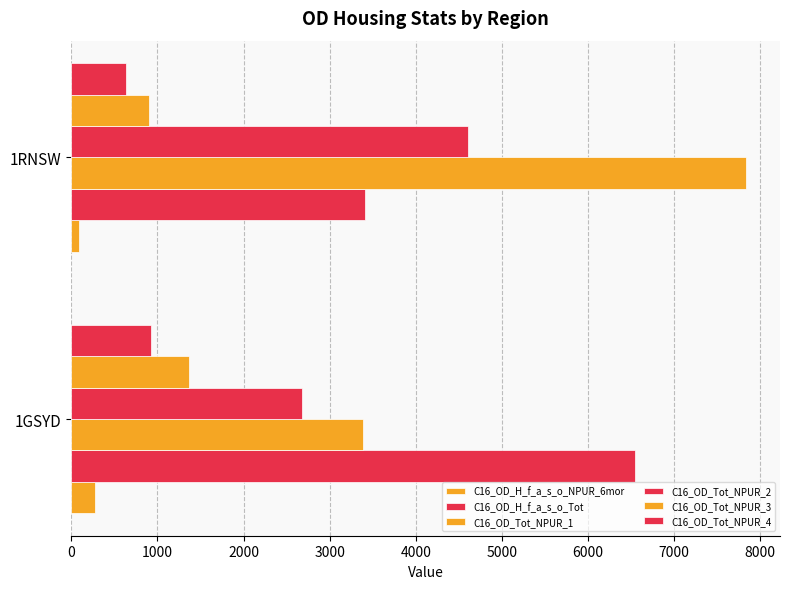

How many data points in C16_OD_Tot_NPUR_4 are less than 926?

1